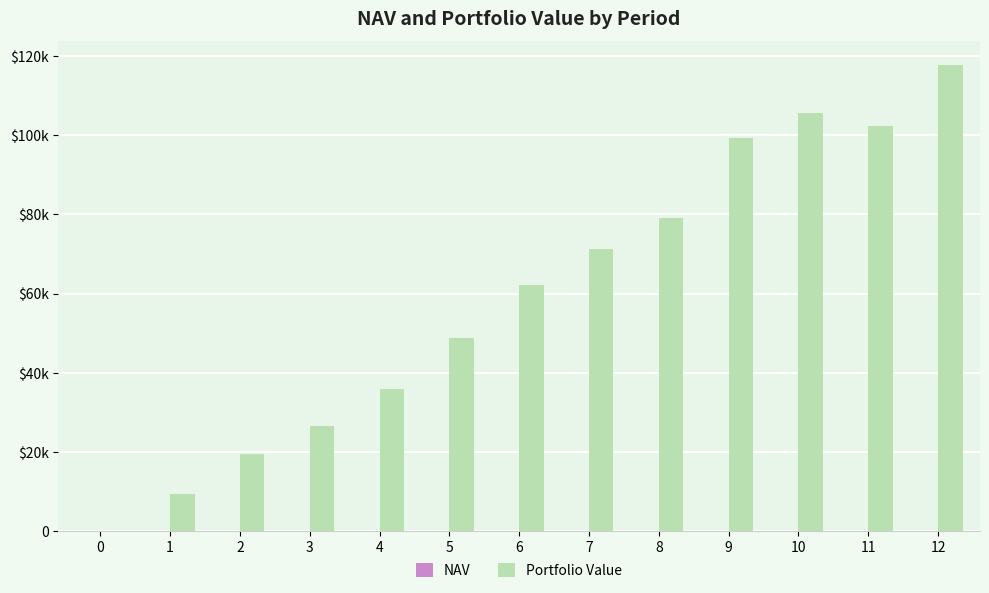

Are the bars grouped side by side (vs. stacked)?

Yes